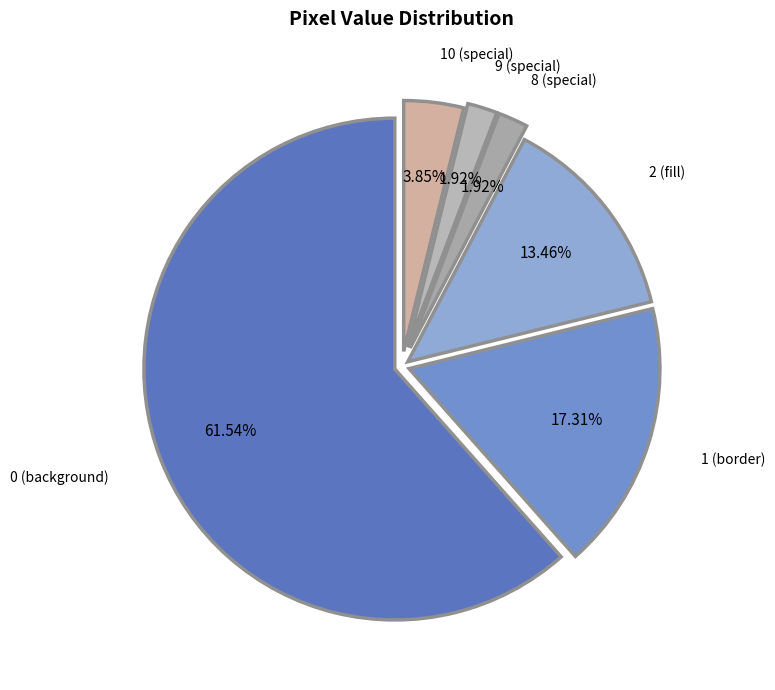

Combined, do 9 (special) and 10 (special) account for over 50%?

No